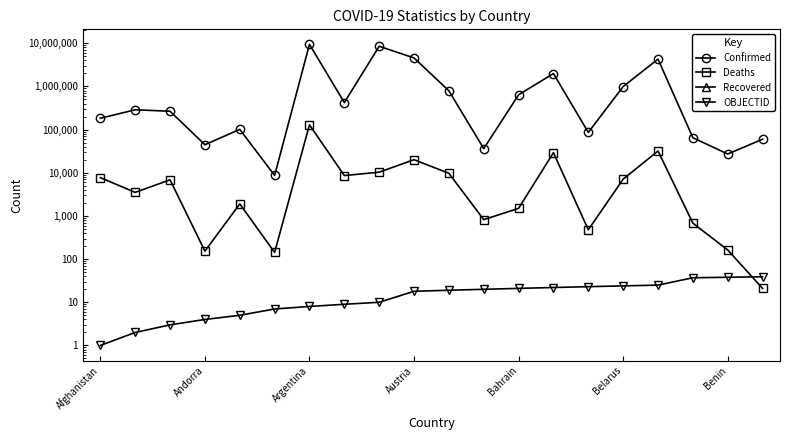

What is the value of the OBJECTID point at the 1st from the left?

1